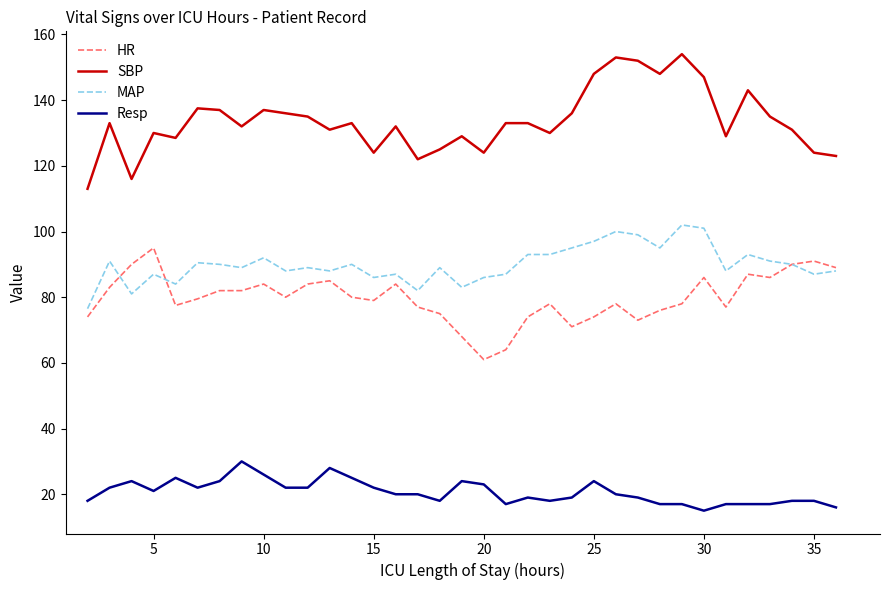

True or false: Resp and HR cross at least once.

False